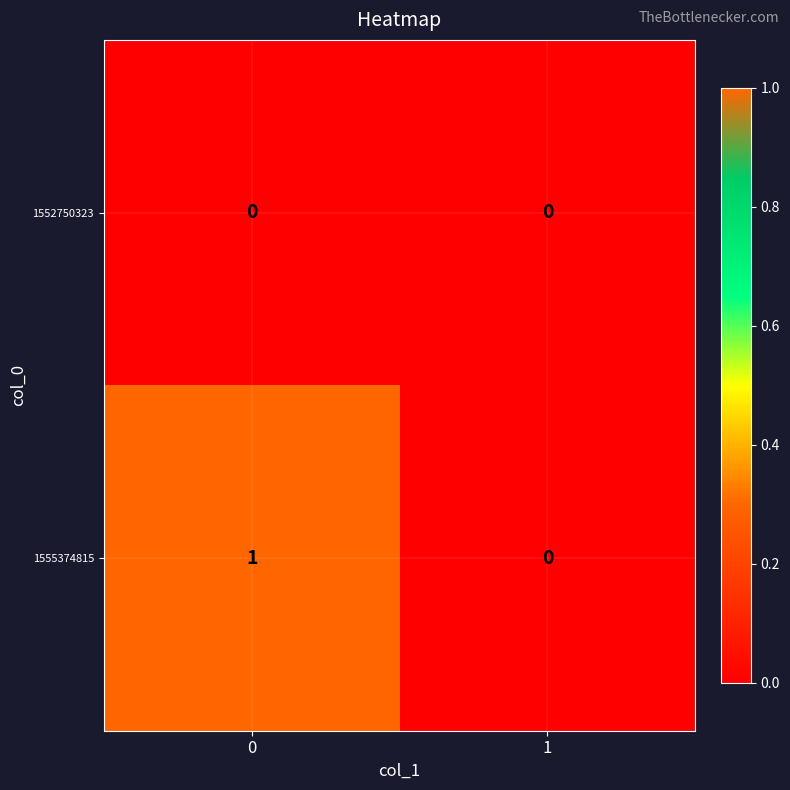

Which series has the largest total across all categories?

1555374815